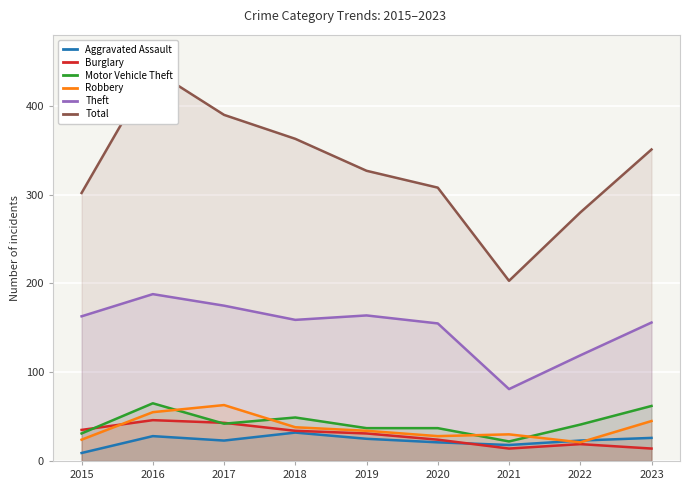

In Motor Vehicle Theft, how many points are lower than both neighbors (excluding endpoints)?

2